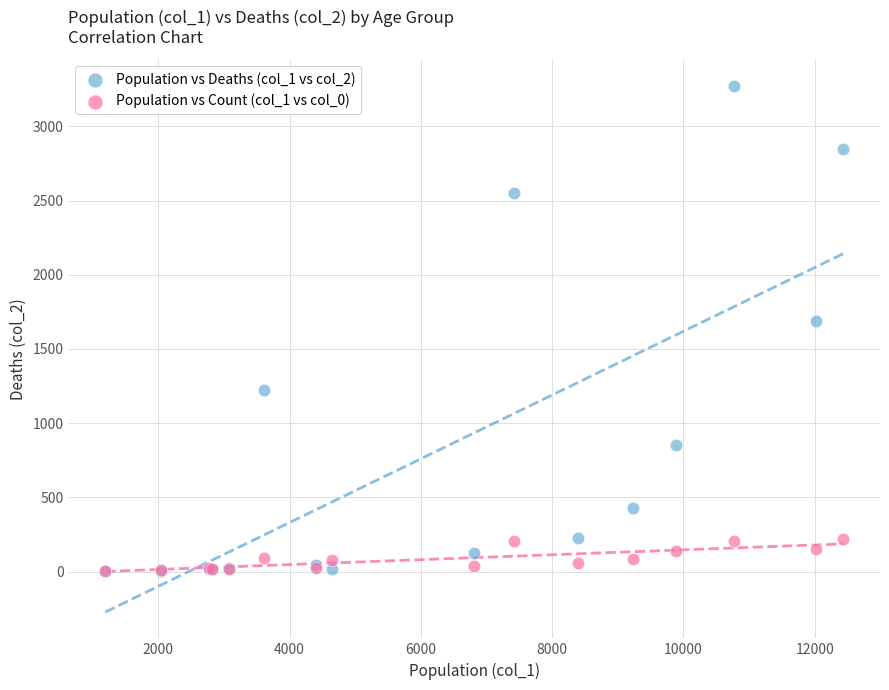

Across all series, what Y value is closest to 1638?

1690